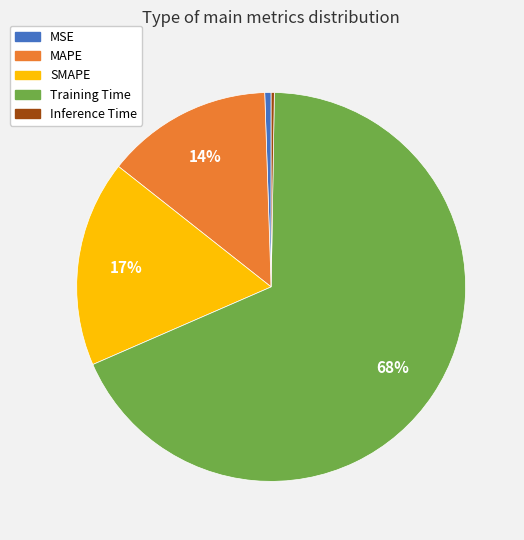

Combined, do Training Time and SMAPE account for over 50%?

Yes